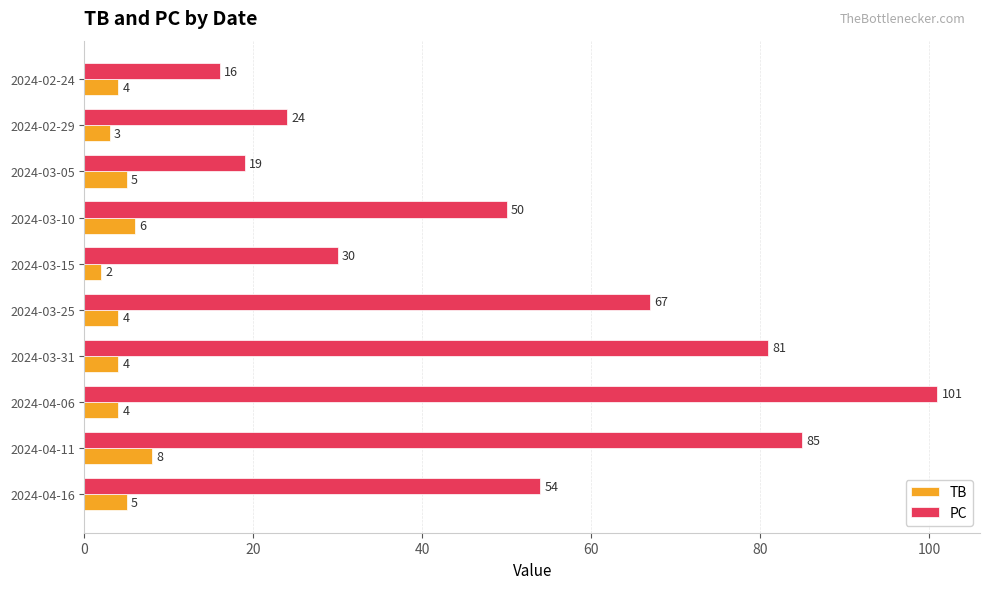

At which category does the chart reach its peak across all series?

2024-04-06